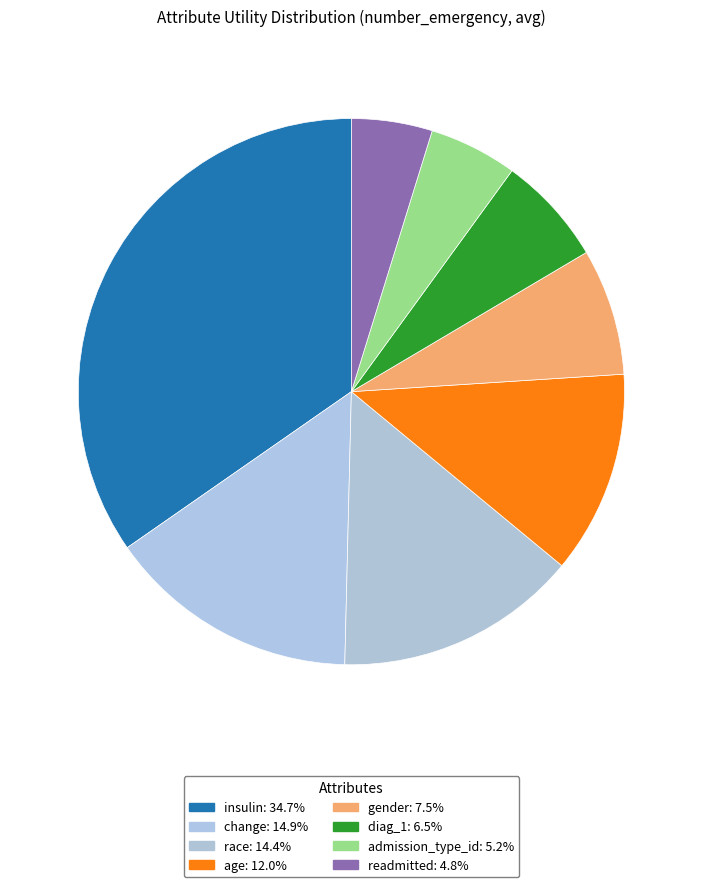

True or false: readmitted accounts for 15% of the total.

False